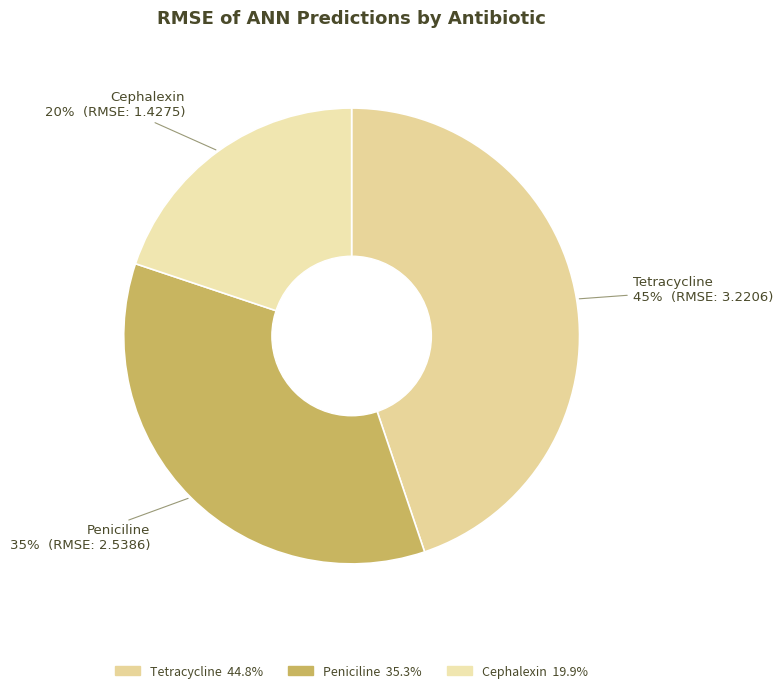

Combined, do Cephalexin and Tetracycline account for over 50%?

Yes